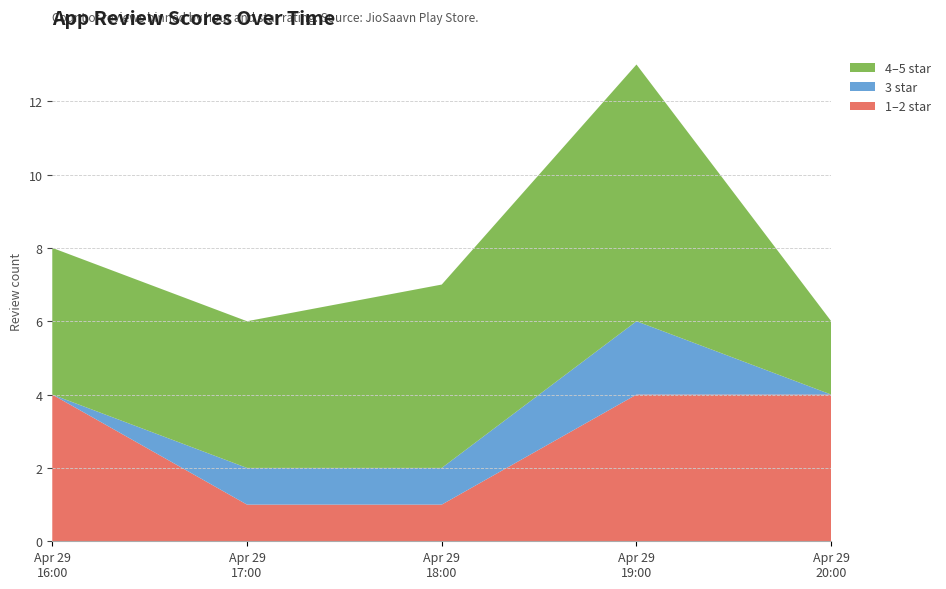

Reading right to left, transcribe the values for 1–2 star.

4	4	1	1	4